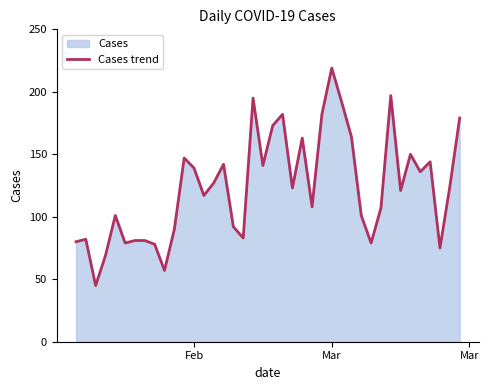

What is the minimum value shown in the chart?

45